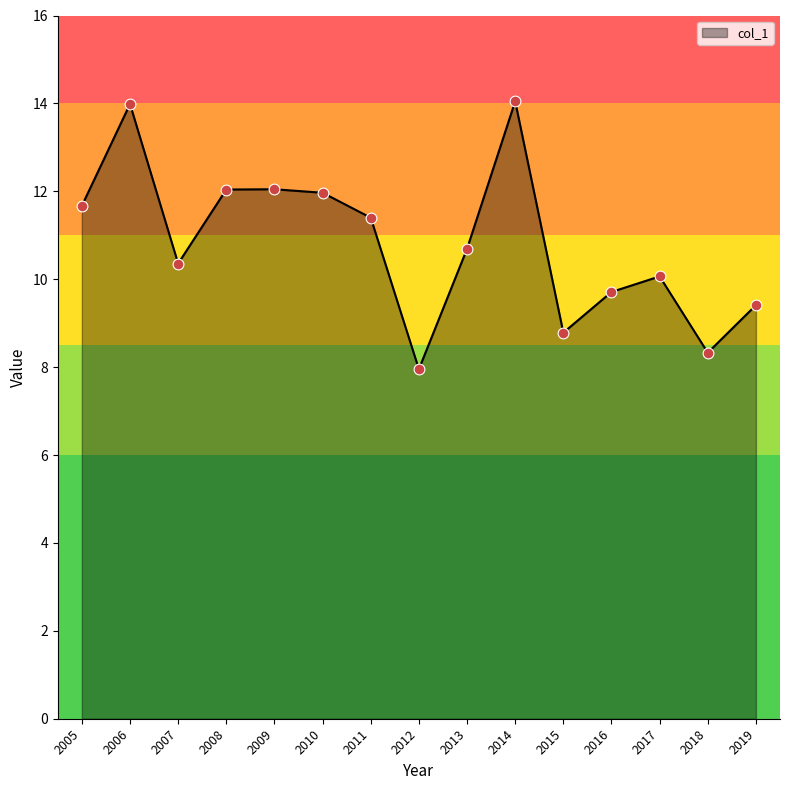

Between 2009 and 2011, which is larger?

2009